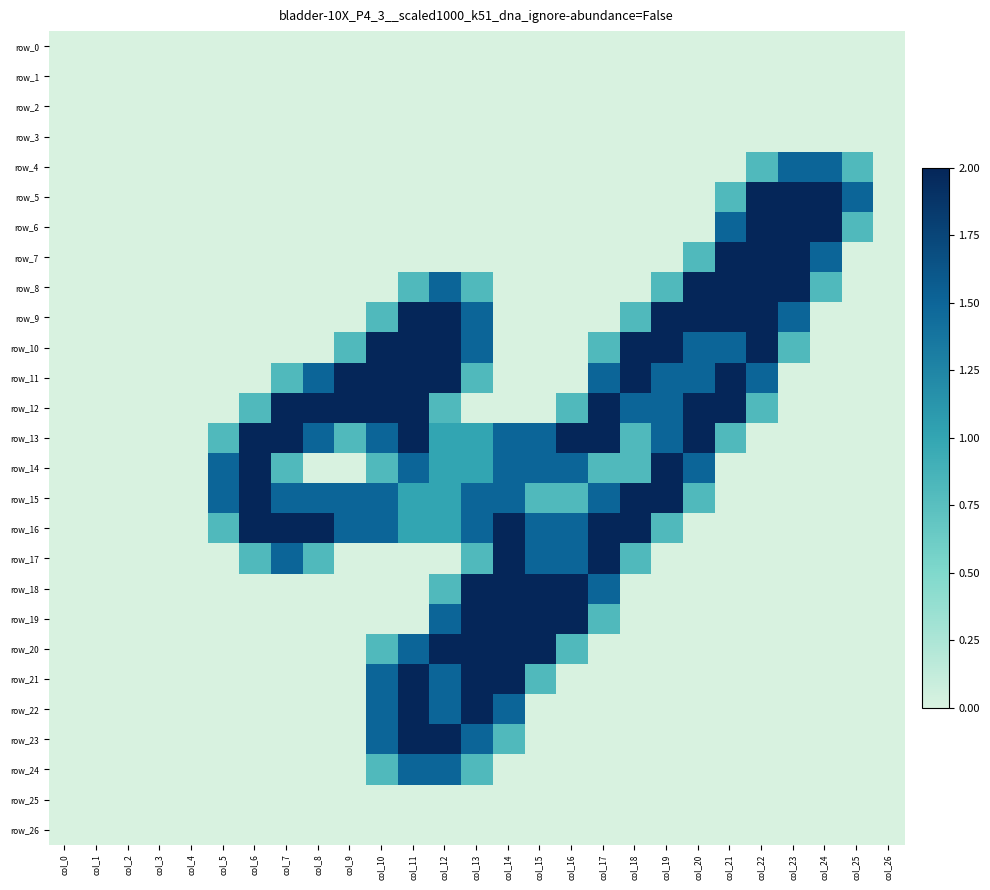

Which category has the highest value in the row_22 series?

col_11